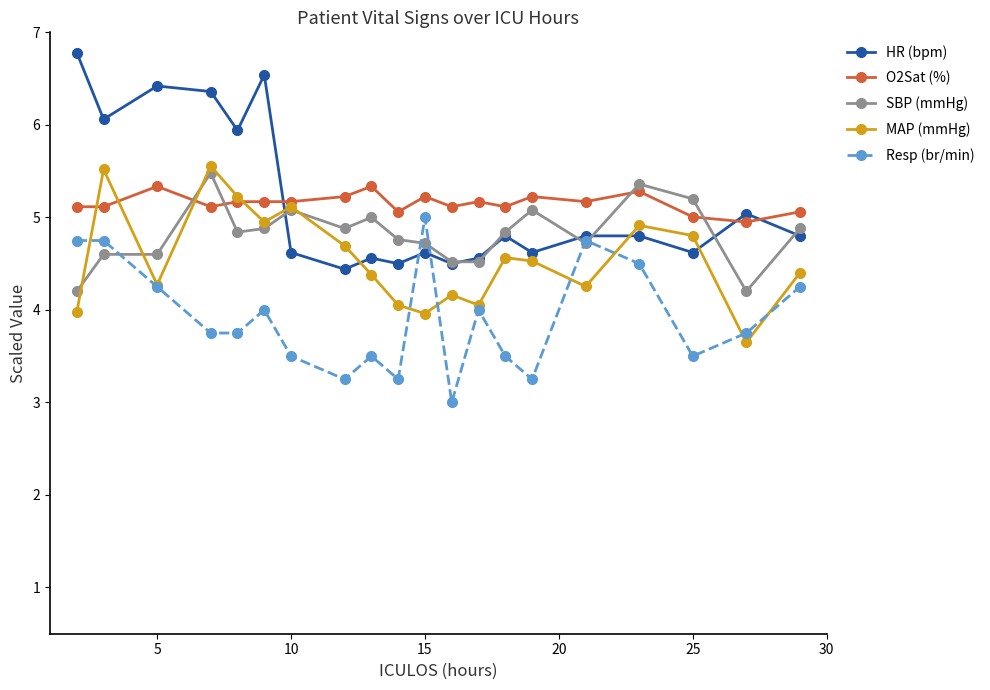

Which series has the largest range (max minus min)?

HR (bpm)